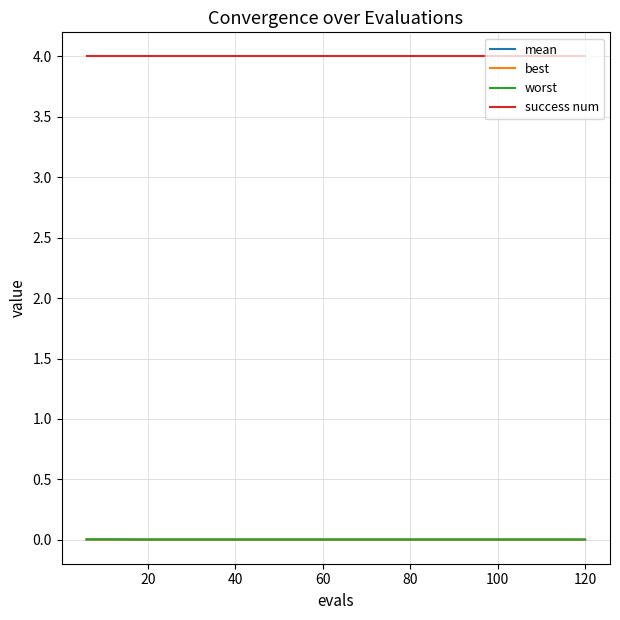

True or false: success num and best cross at least once.

False